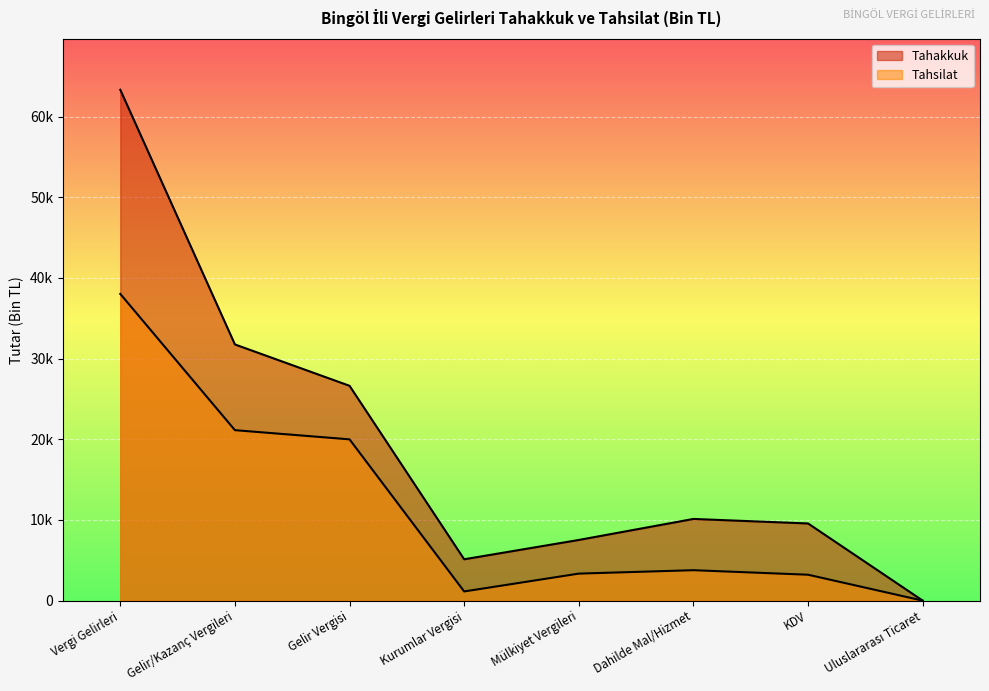

How many interior local valleys does the Tahsilat series have?

1